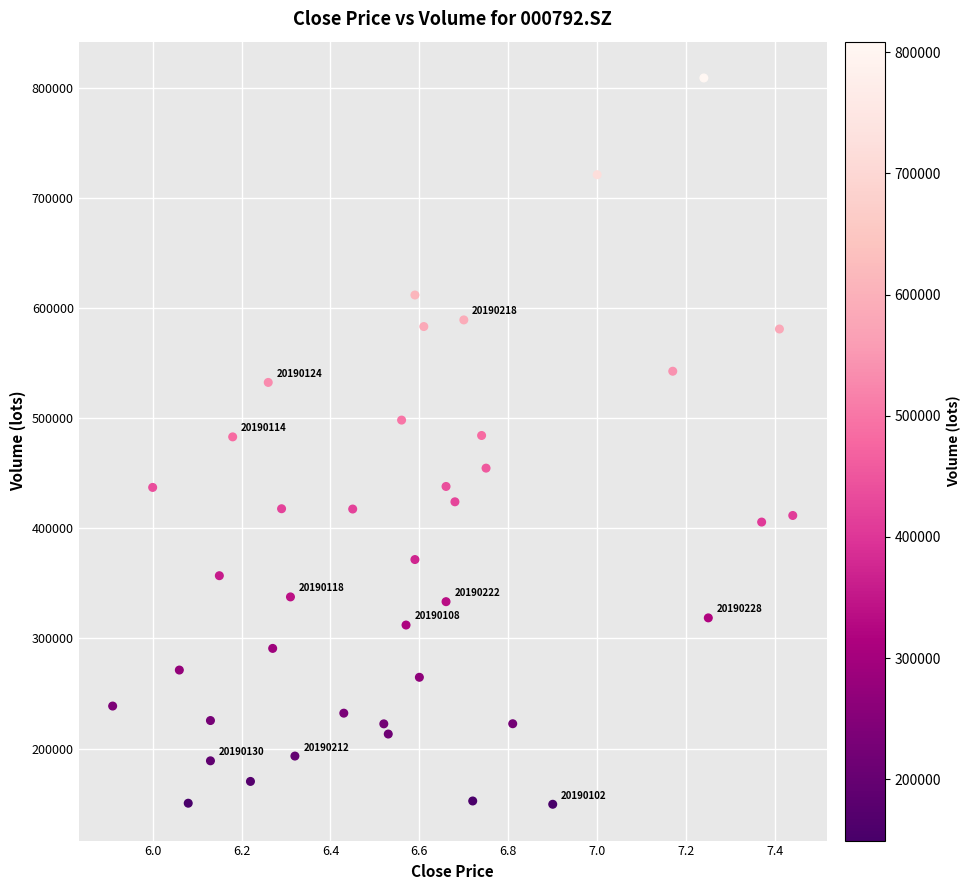

What is the range of Y values (max minus min)?

659244.1